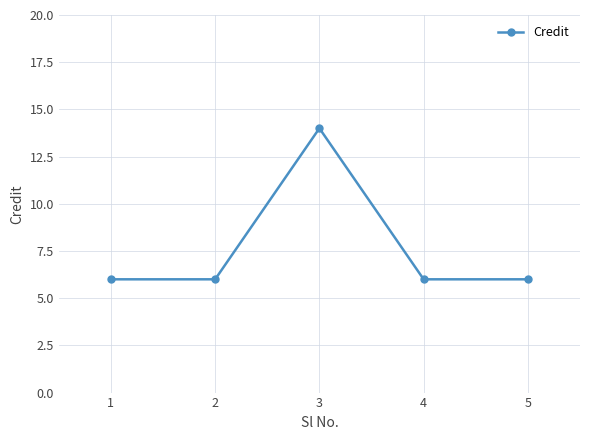

Which label corresponds to the largest value in the chart?

3